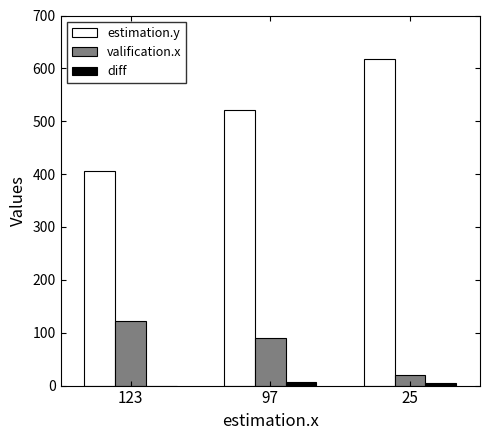

Which series changed the most between 123 and 25?

estimation.y